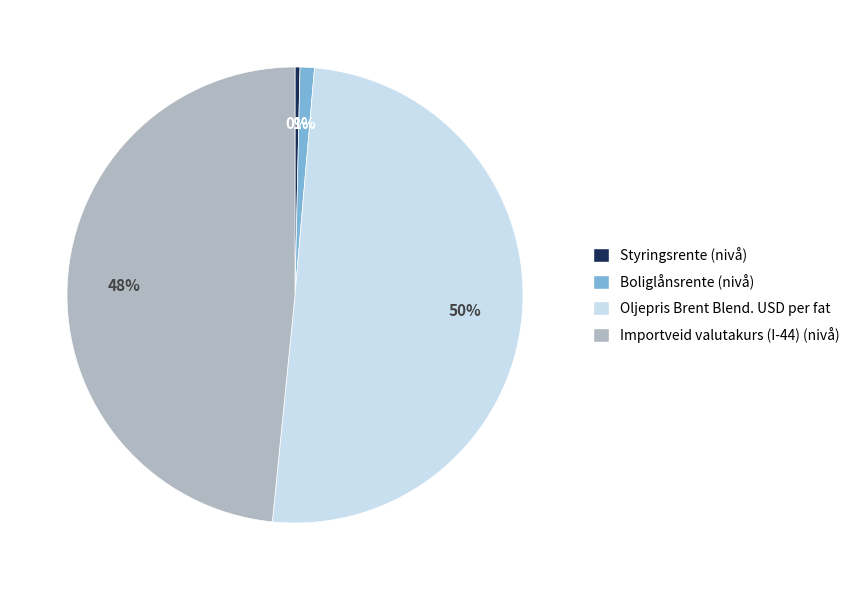

Which slice is the largest?

Oljepris Brent Blend. USD per fat